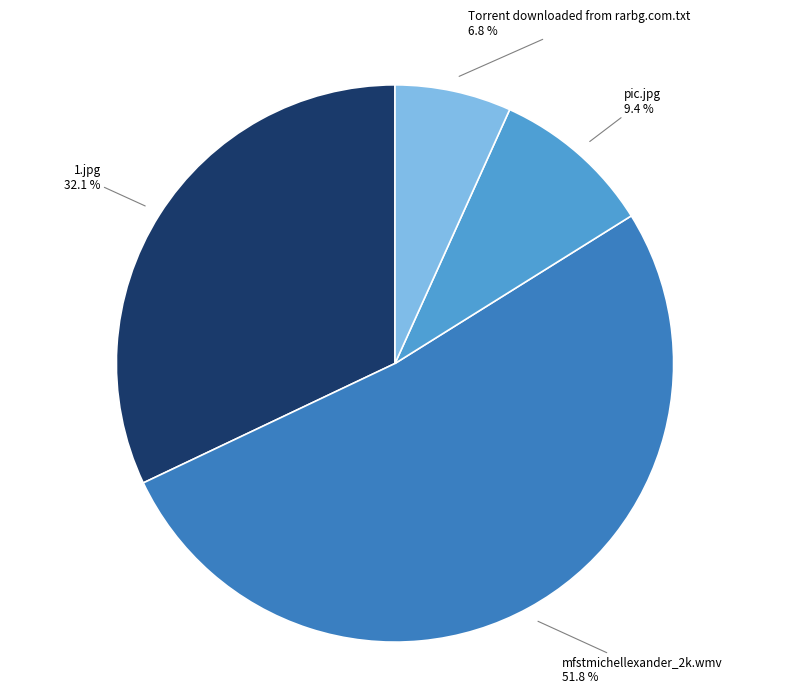

Is there a majority slice in this chart?

Yes